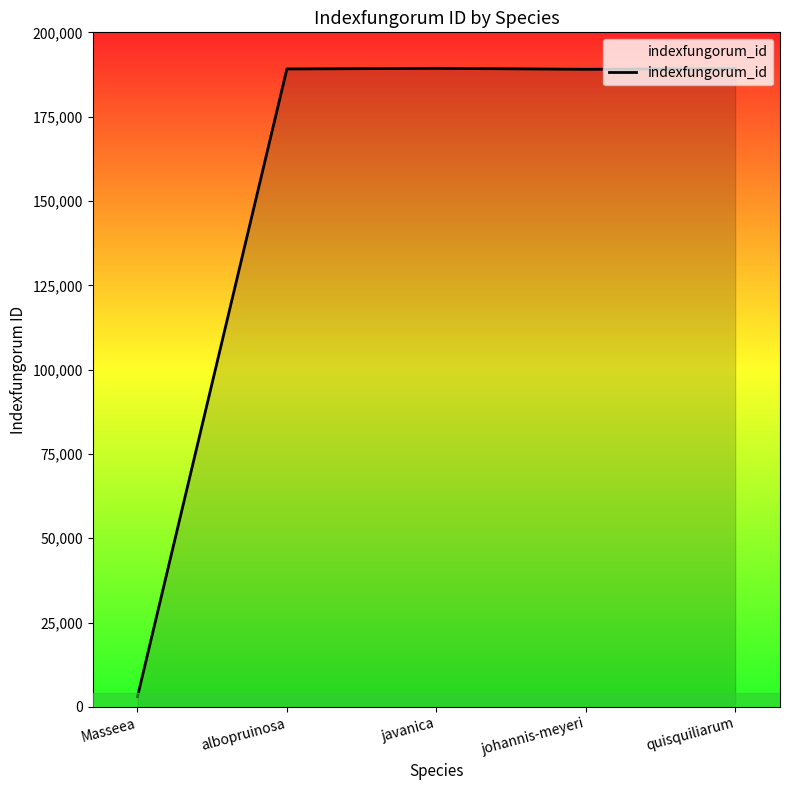

What is the minimum value shown in the chart?

3021